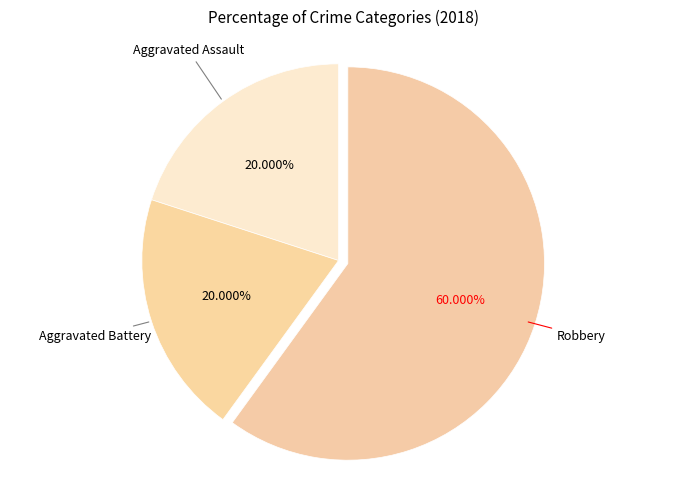

To the nearest percent, what is the difference between the largest and smallest slice percentages?

40%